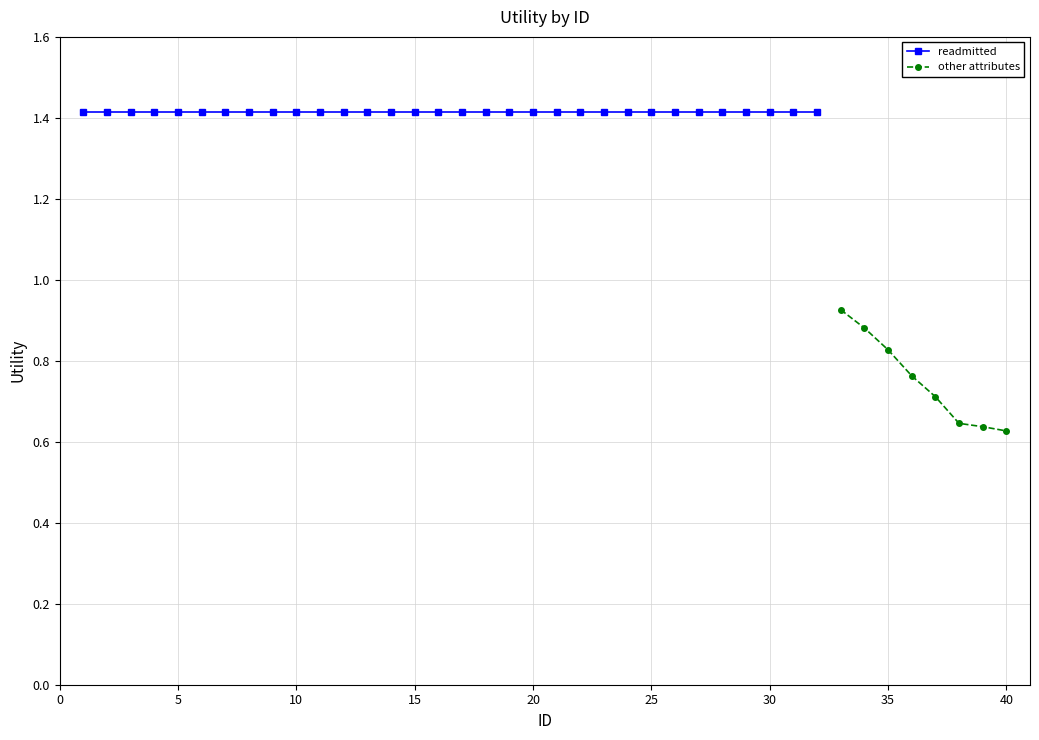

List the labels in order of readmitted value, largest first.

0, 1, 2, 3, 4, 5, 6, 7, 8, 9, 10, 11, 12, 13, 14, 15, 16, 17, 18, 19, 20, 21, 22, 23, 24, 25, 26, 27, 28, 29, 30, 31